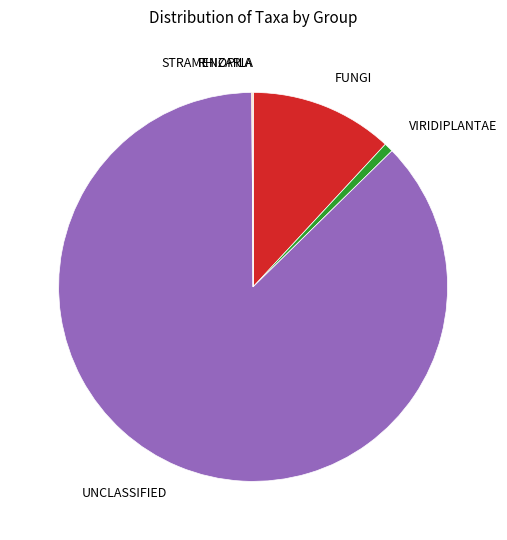

Does any single category account for the majority?

Yes